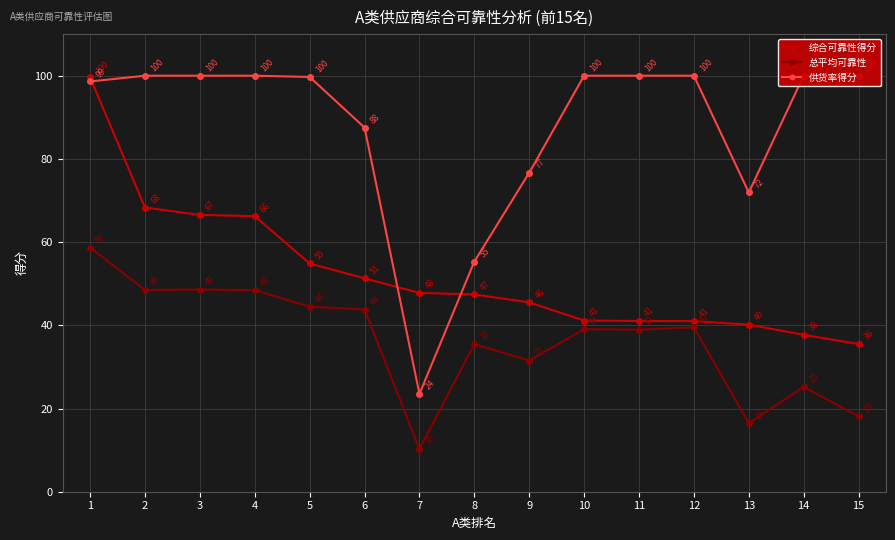

What are all the series names shown in the legend?

综合可靠性得分, 总平均可靠性, 供货率得分